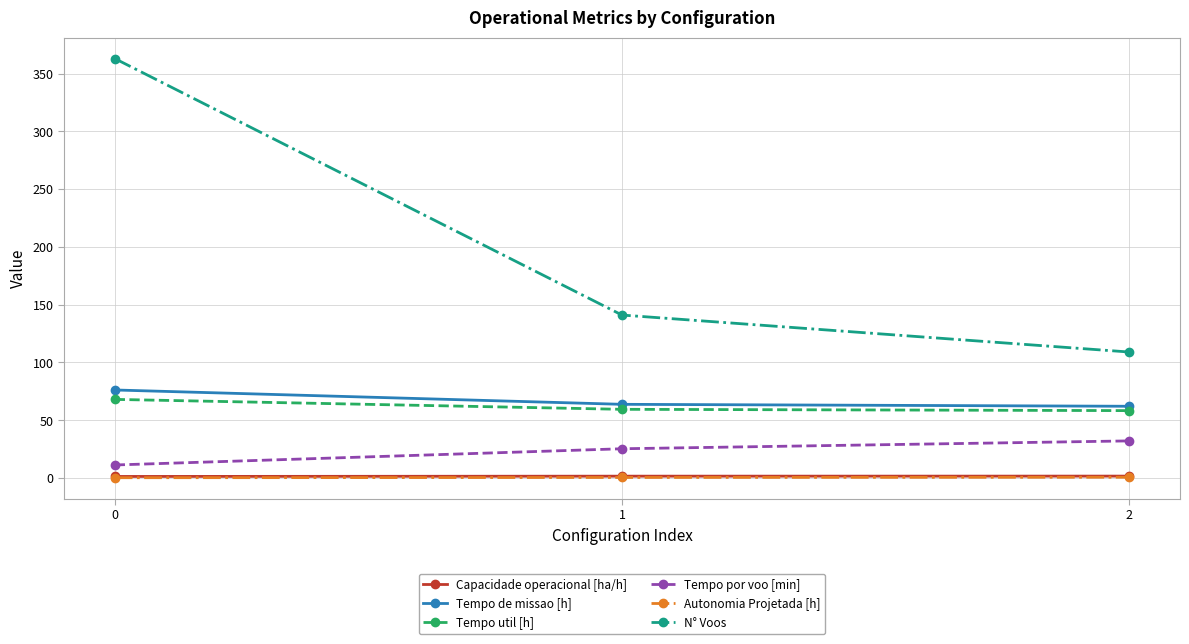

What is the total value across all series at 1?

291.4